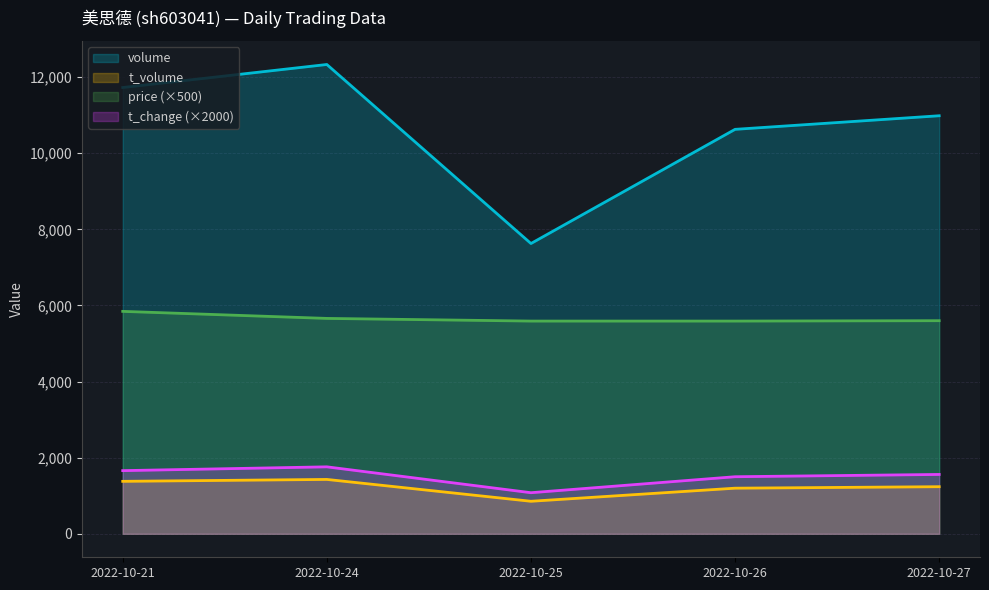

Where does the volume series first go above 10985?

2022-10-21